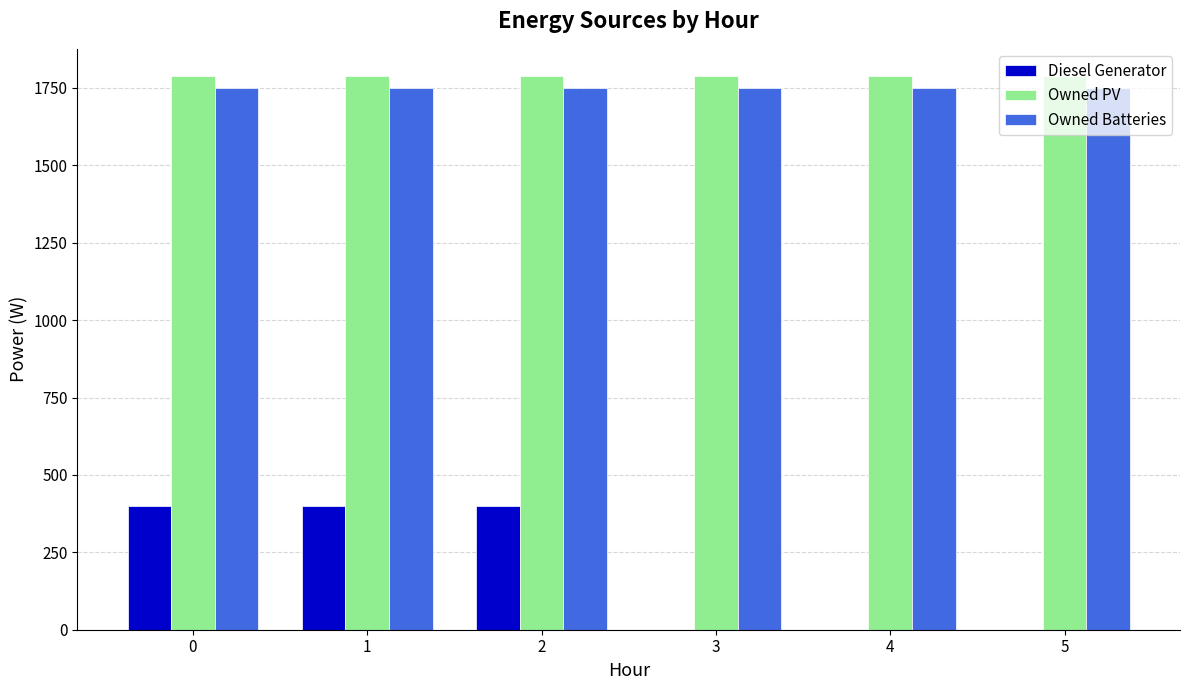

Does the chart contain stacked bars?

No